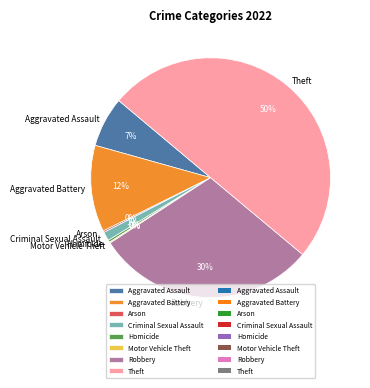

Between Theft and Robbery, which is larger?

Theft